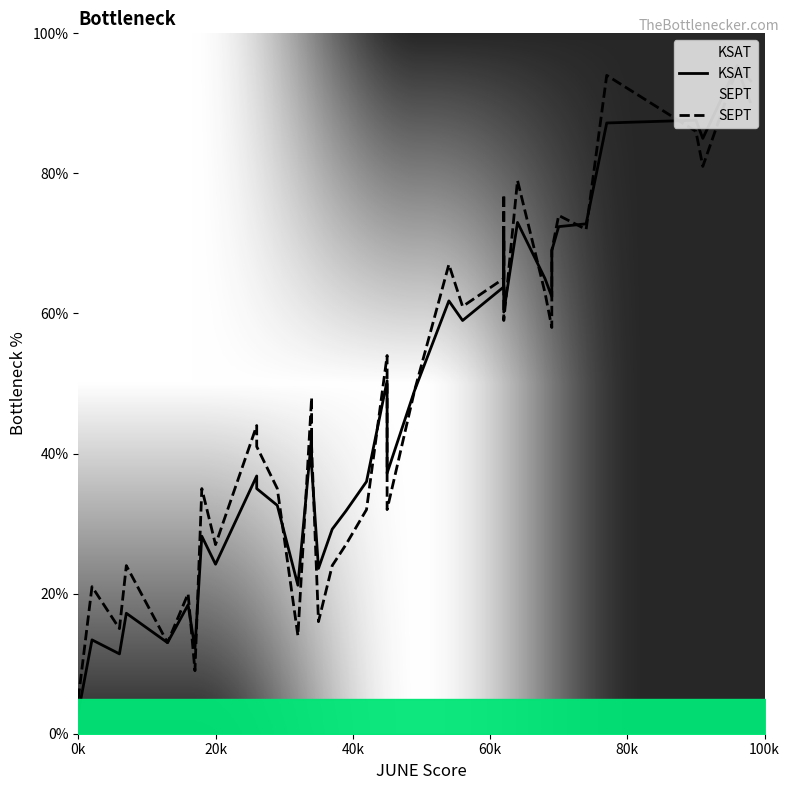

What is the sum of all KSAT values?

1843.0